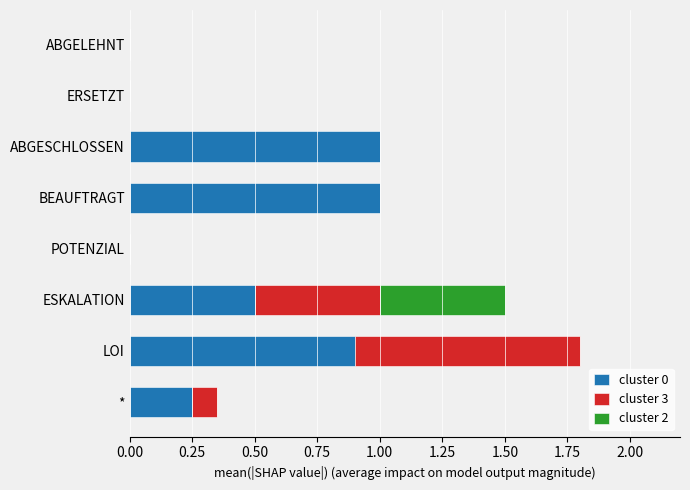

The cluster 0 series shows 0.7 at ERSETZT. True or false?

False